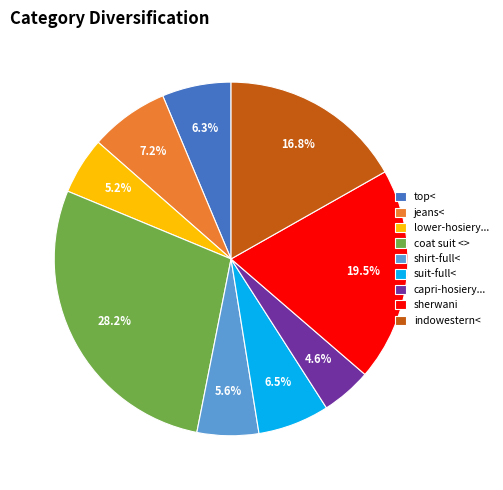

Which category has the smallest portion of the pie?

capri-hosiery...